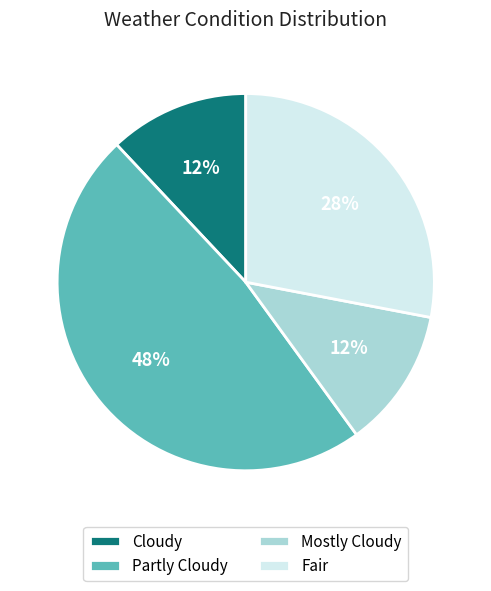

What is the largest slice in the pie chart?

Partly Cloudy